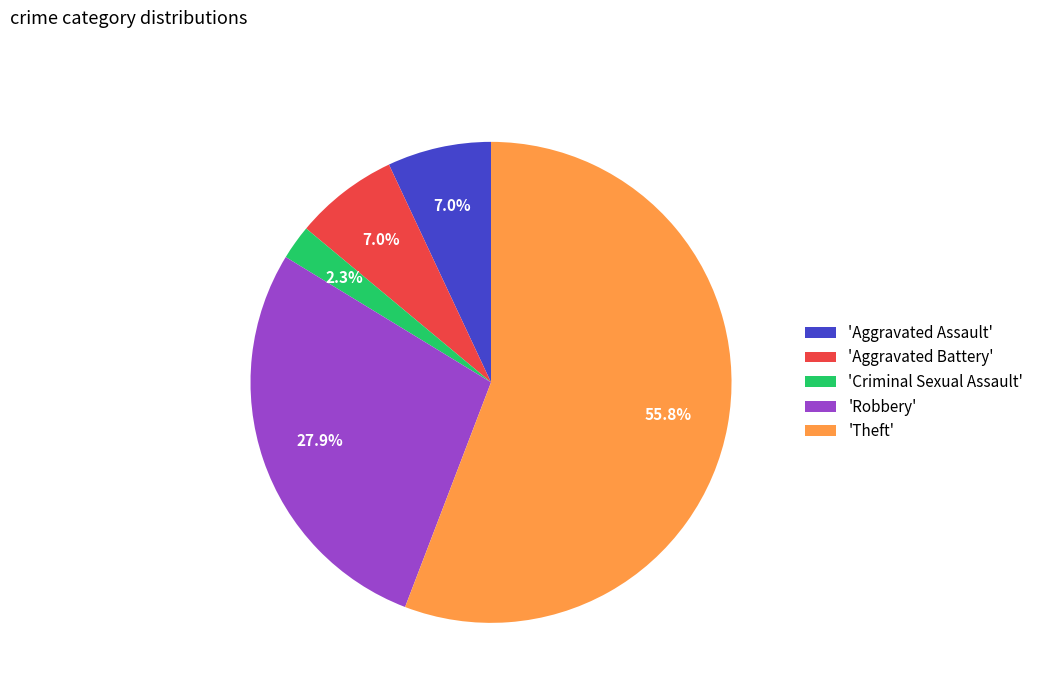

Which has a higher value, 'Criminal Sexual Assault' or 'Robbery'?

'Robbery'